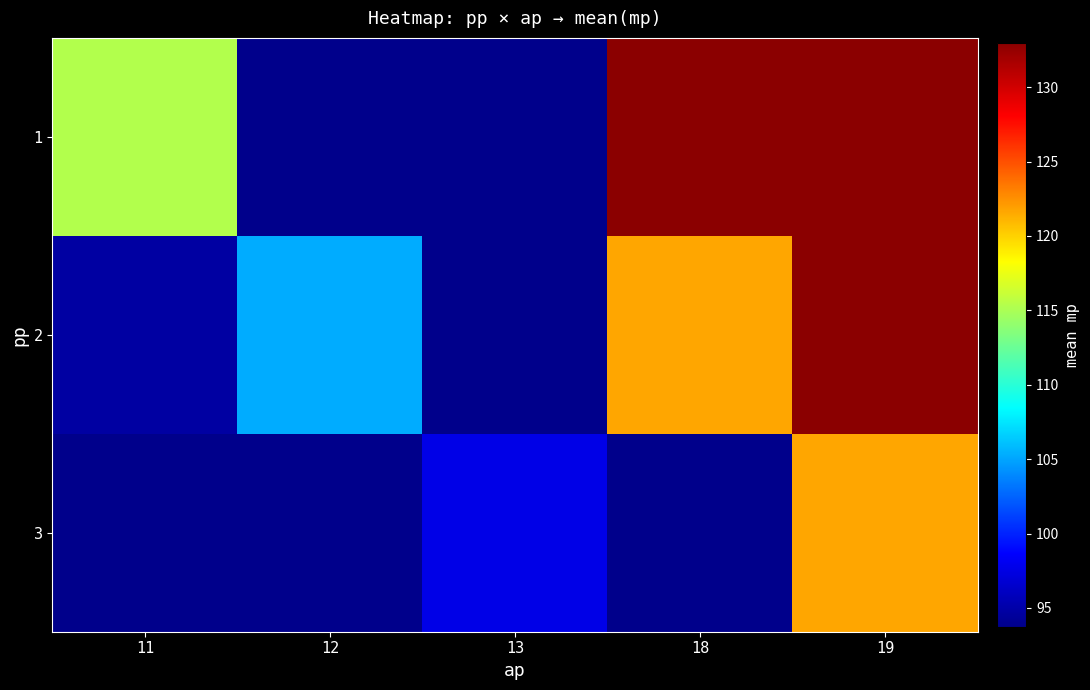

What is the spread (max minus min) of values at 19?

11.3